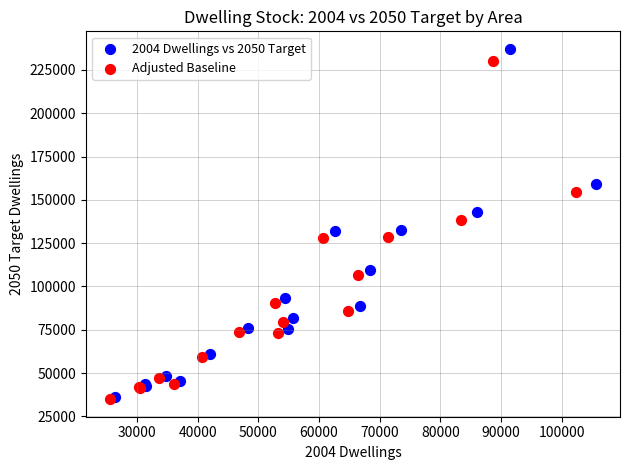

What are all the series names shown in the legend?

2004 Dwellings vs 2050 Target, Adjusted Baseline